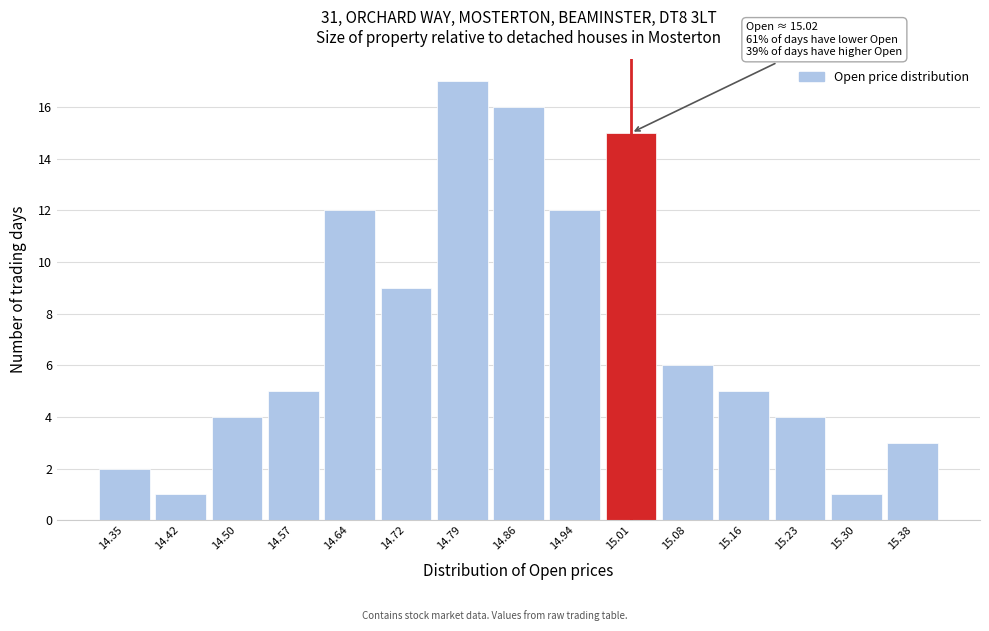

Reading right to left, extract all data points from this chart.

3	1	4	5	6	15	12	16	17	9	12	5	4	1	2